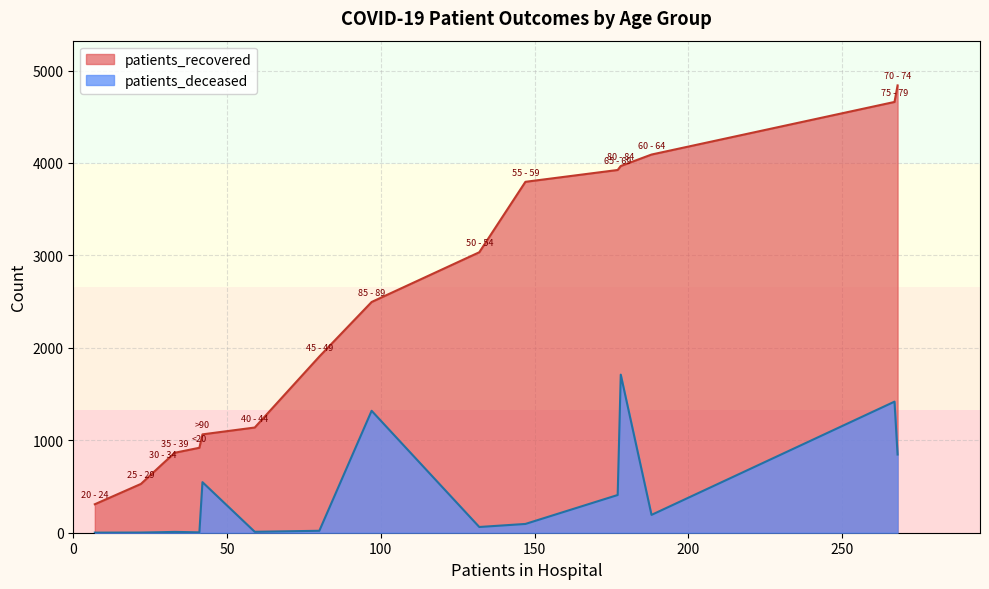

What are all the series names shown in the legend?

patients_recovered, patients_deceased